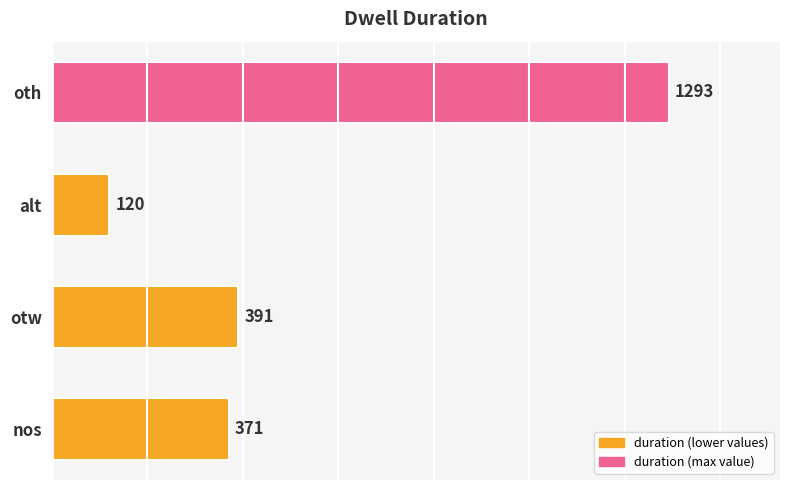

The value at alt is 120. True or false?

True